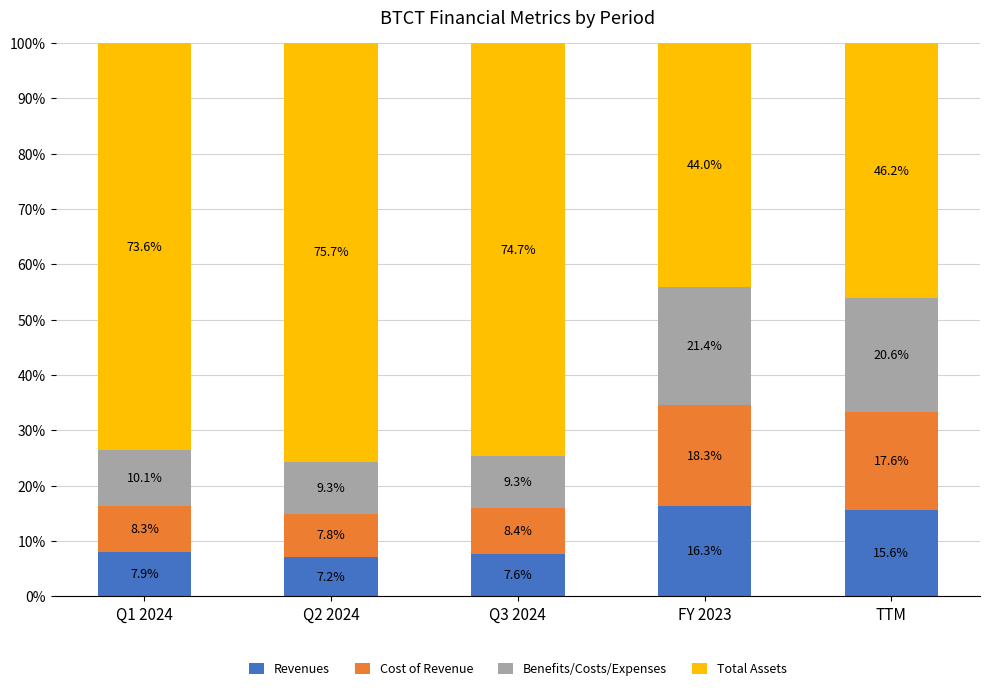

What is the highest value of the Revenues series?

16.3